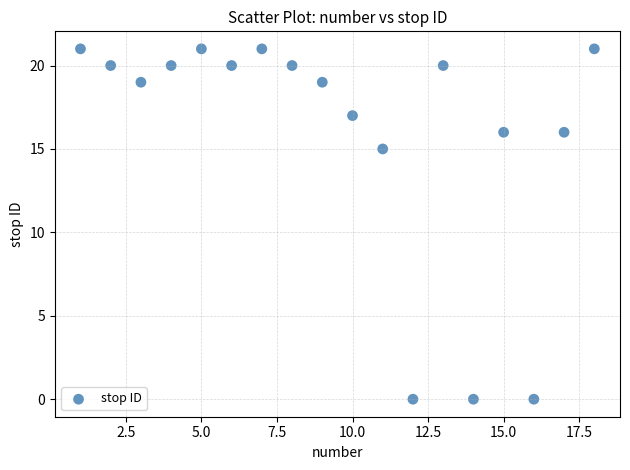

What Y value in the scatter plot is closest to 10?

15